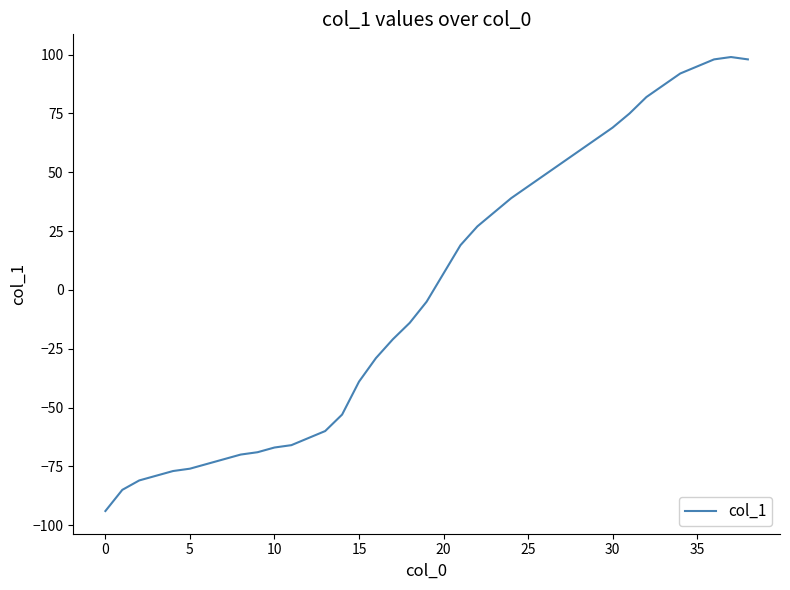

What is the minimum value shown in the chart?

-94